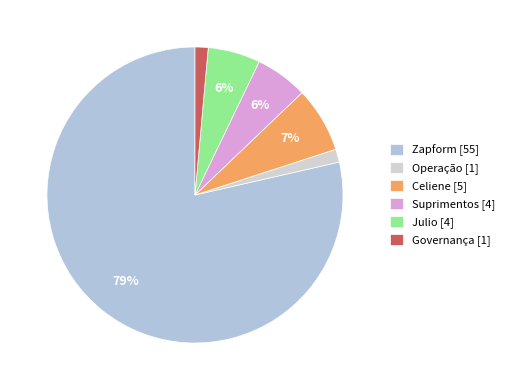

Rank the categories by value from lowest to highest.

Operação, Governança, Suprimentos, Julio, Celiene, Zapform